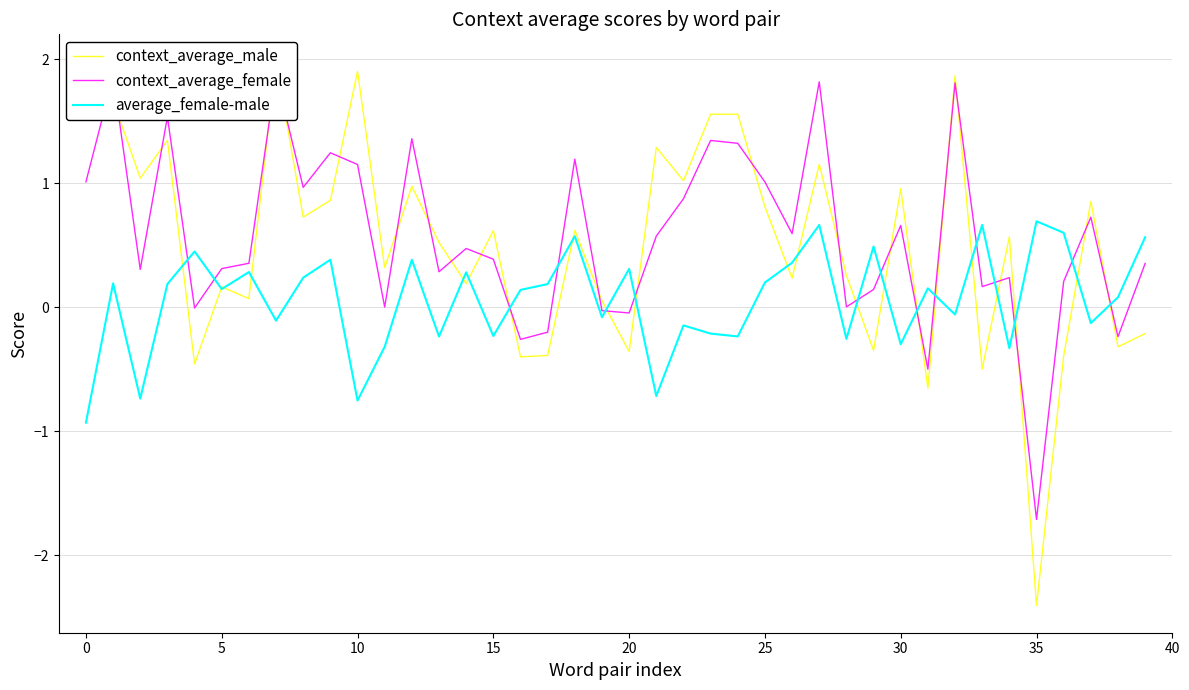

At 30, list the series in order from largest to smallest.

context_average_male, context_average_female, average_female-male